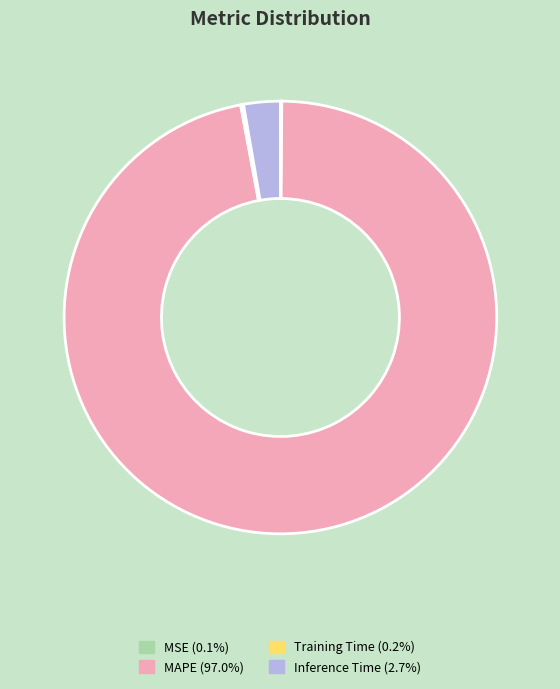

Does Inference Time account for over 50% of the chart?

No